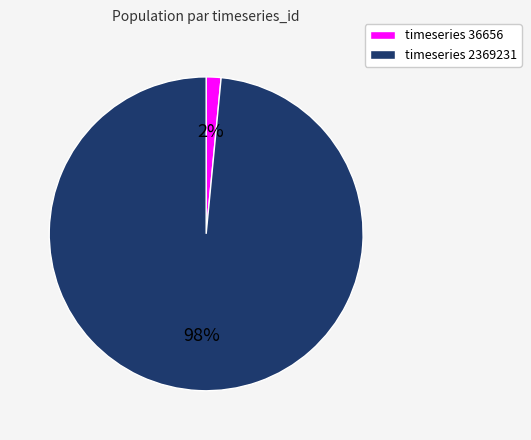

Count the number of slices in the pie.

2